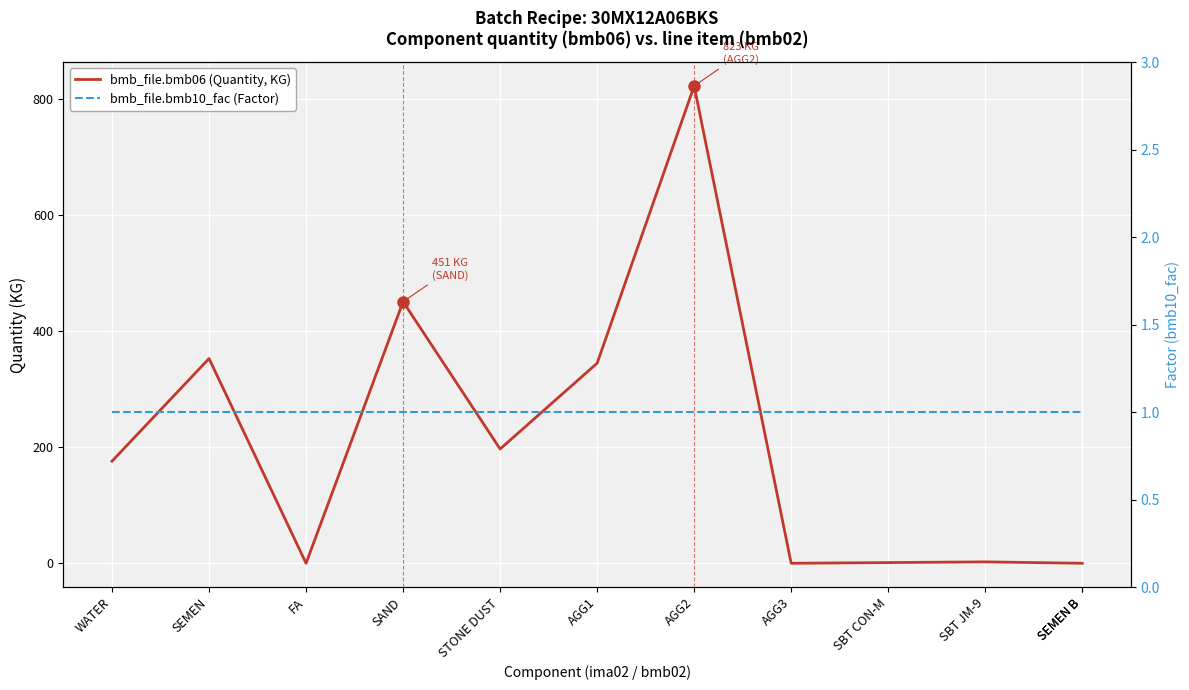

How many categories are shown in the chart?

12